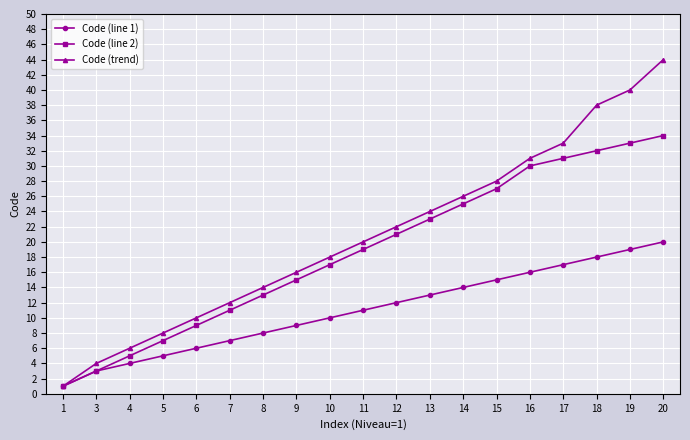

Reading left to right, extract all data points from this chart.

Code (line 1): 1=1	3=3	4=4	5=5	6=6	7=7	8=8	9=9	10=10	11=11	12=12	13=13	14=14	15=15	16=16	17=17	18=18	19=19	20=20
Code (line 2): 1=1	3=3	4=5	5=7	6=9	7=11	8=13	9=15	10=17	11=19	12=21	13=23	14=25	15=27	16=30	17=31	18=32	19=33	20=34
Code (trend): 1=1	3=4	4=6	5=8	6=10	7=12	8=14	9=16	10=18	11=20	12=22	13=24	14=26	15=28	16=31	17=33	18=38	19=40	20=44